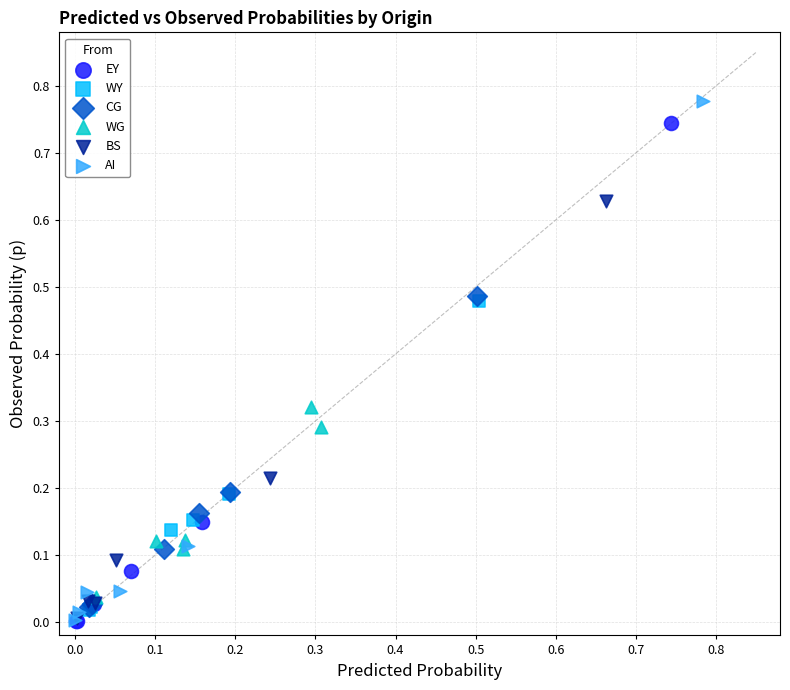

Which series has the widest spread of Y values?

AI